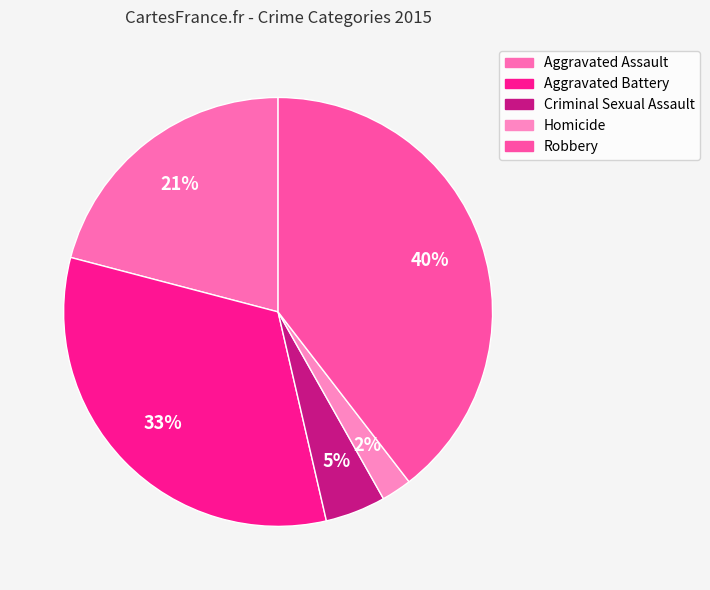

To the nearest percent, what is the combined percentage of Robbery and Homicide?

42%